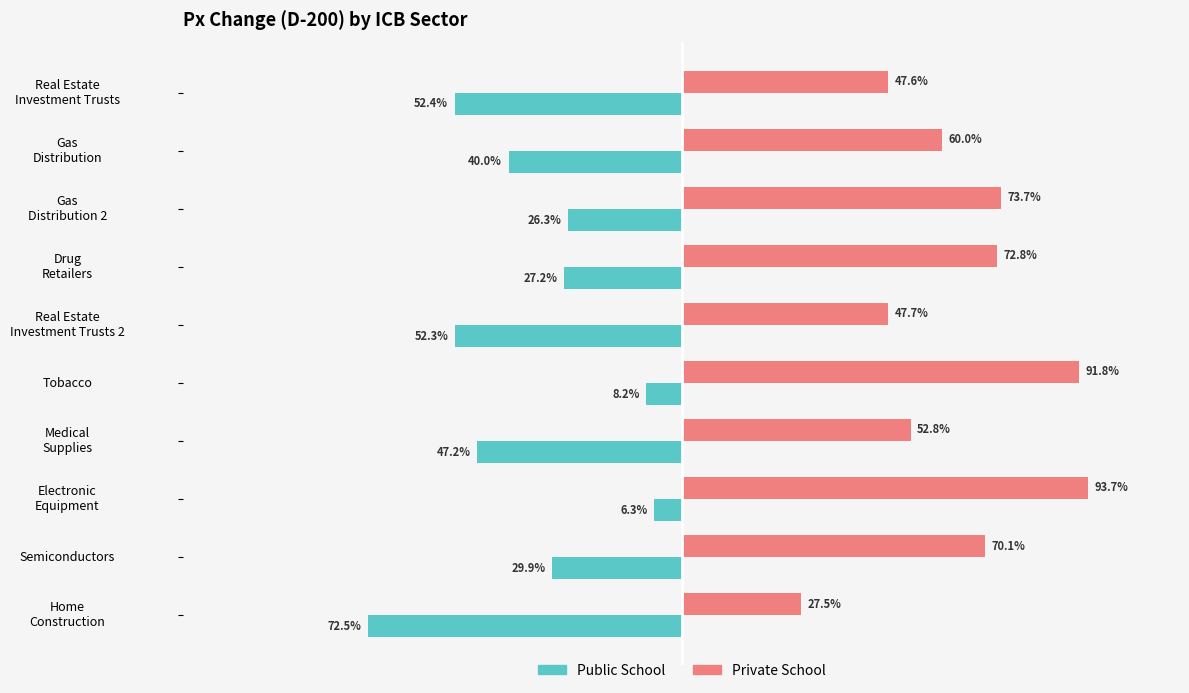

List the labels in order of Private School value, largest first.

Electronic
Equipment, Tobacco, Gas
Distribution 2, Drug
Retailers, Semiconductors, Gas
Distribution, Medical
Supplies, Real Estate
Investment Trusts 2, Real Estate
Investment Trusts, Home
Construction